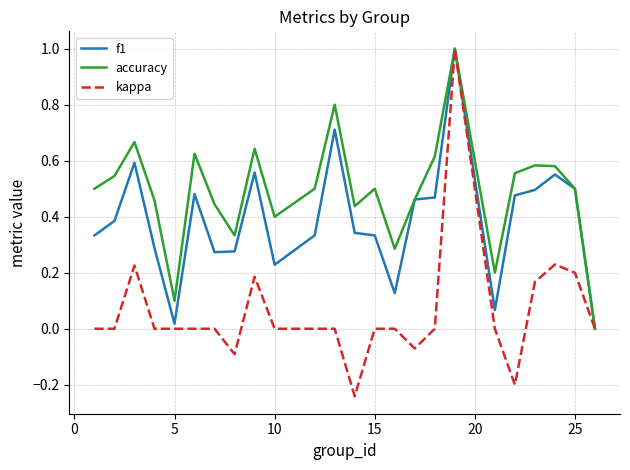

Which series has the largest range (max minus min)?

kappa